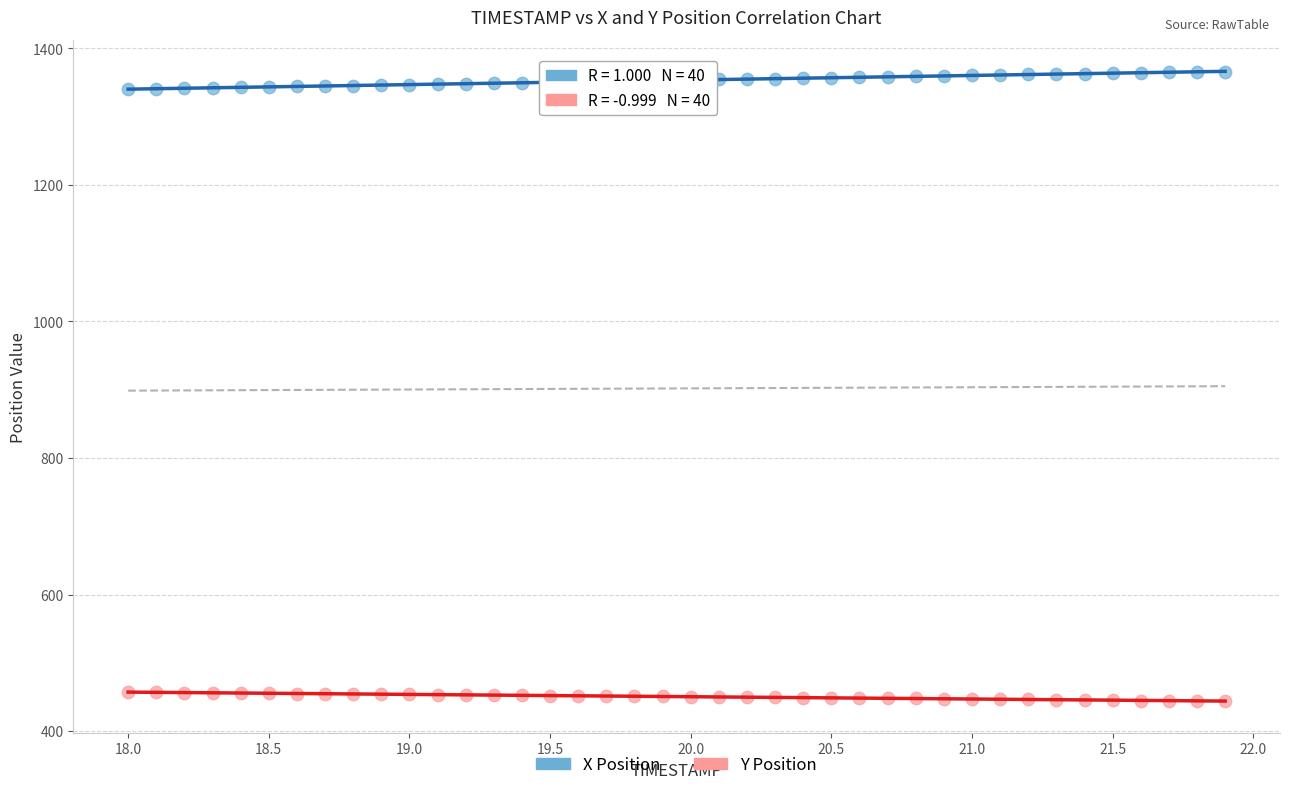

Which series reaches the minimum Y coordinate?

Y Position